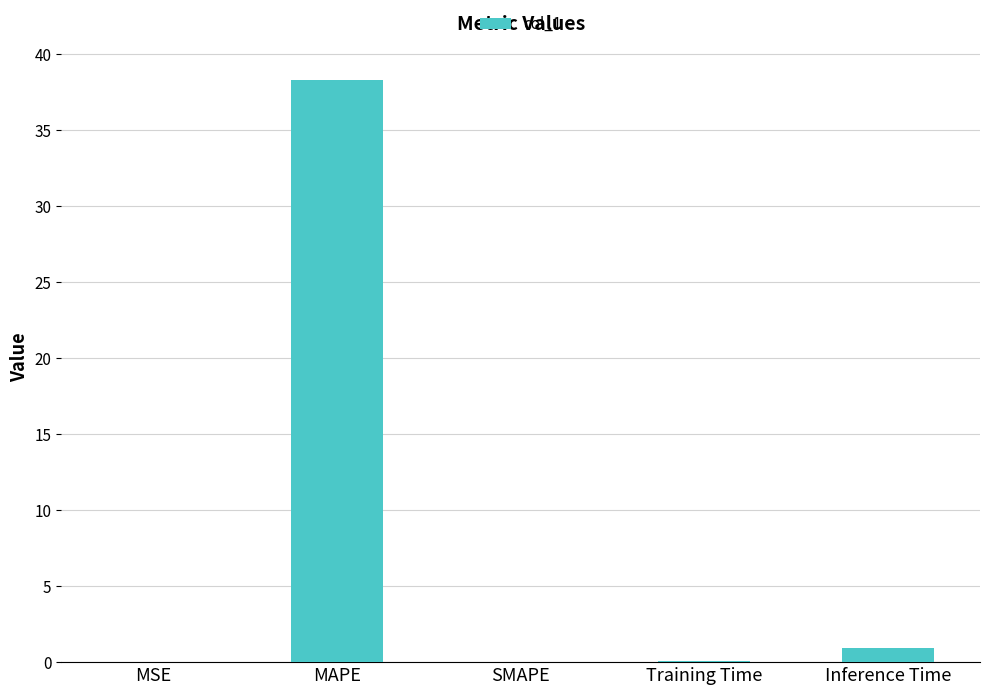

What is the maximum value shown in the chart?

38.3